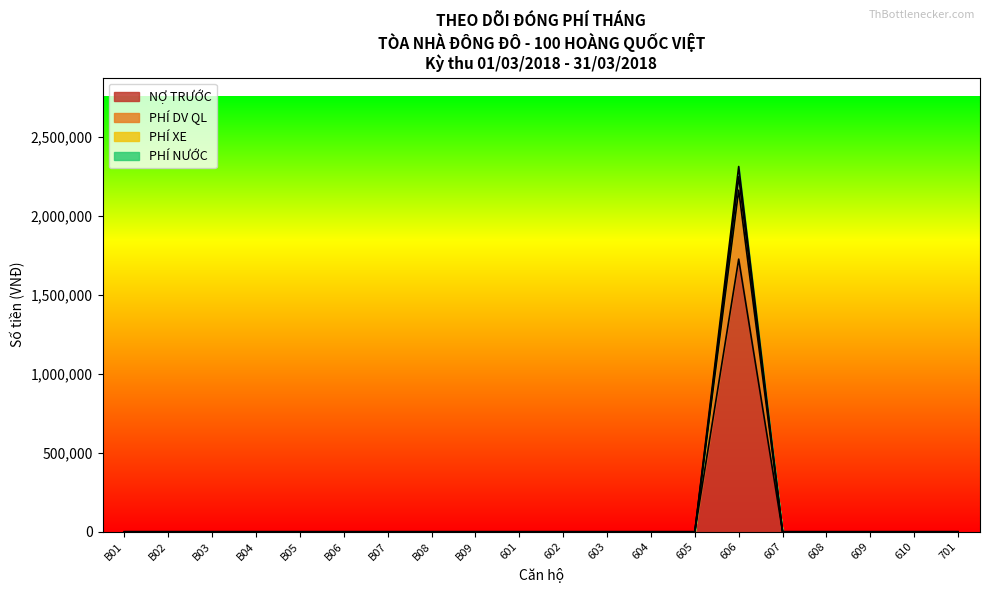

At which category is the sum across all series the highest?

606